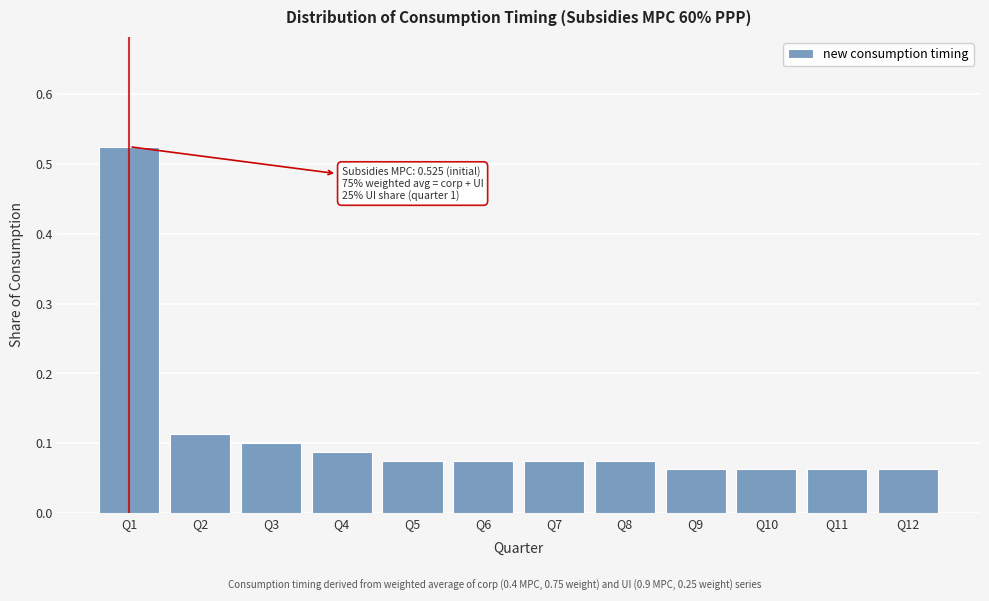

The chart shows a value of 0.2 at Q3. True or false?

False